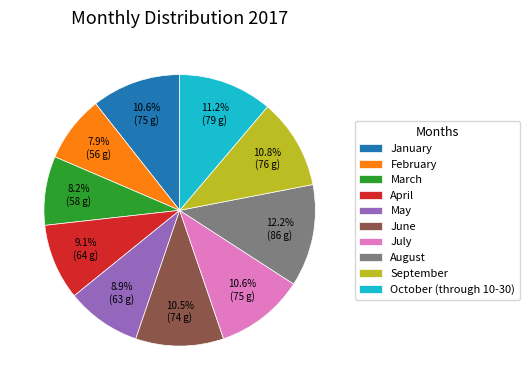

To the nearest percent, what is the combined percentage of April and June?

20%